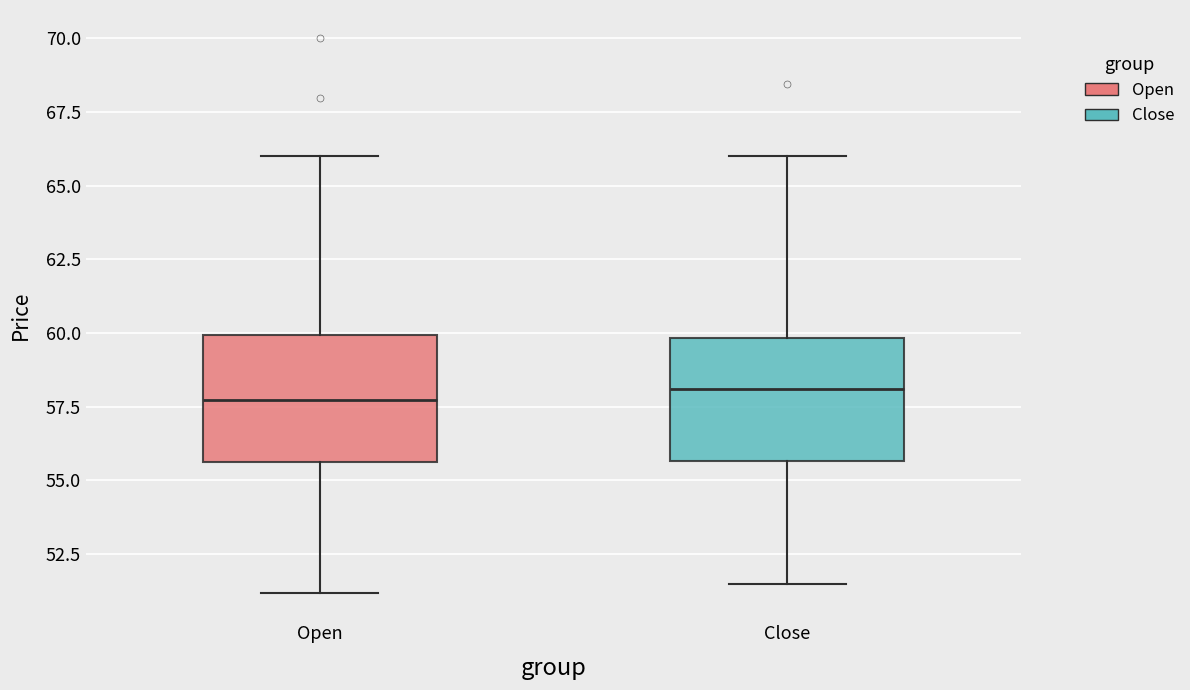

Reading left to right, read every box against the y-axis: the position of its median line, the range the box covers, and the ends of its whiskers. The values are not printed on the chart, so give them approximately, as read against the axis.

Open: median 57.5, box 55.5 to 60.0, whiskers 51.0 to 66.0
Close: median 58.0, box 55.5 to 60.0, whiskers 51.5 to 66.0